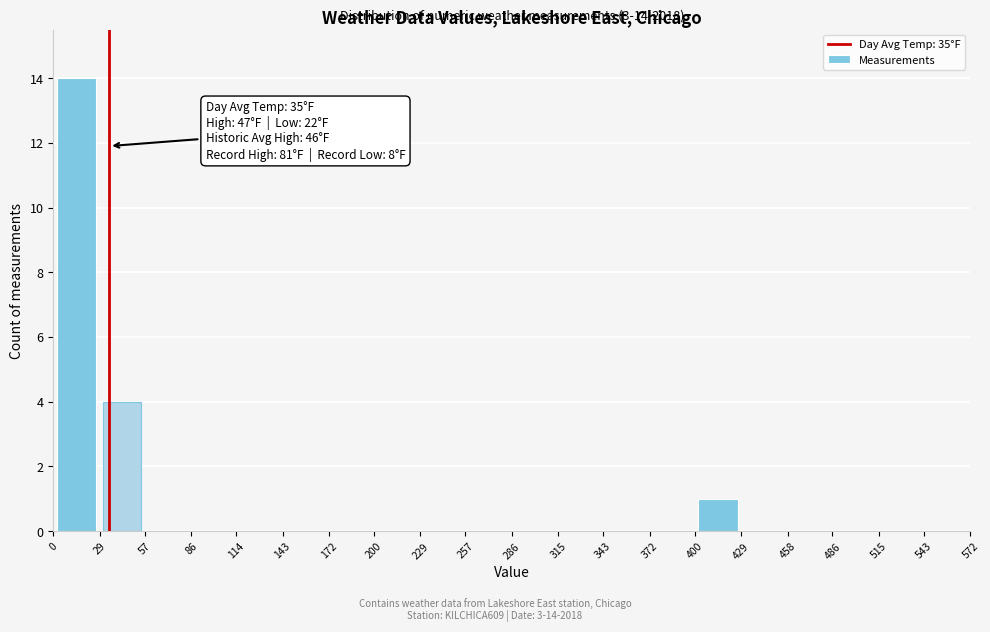

Which range on the x-axis has the tallest bar?

0 to 29